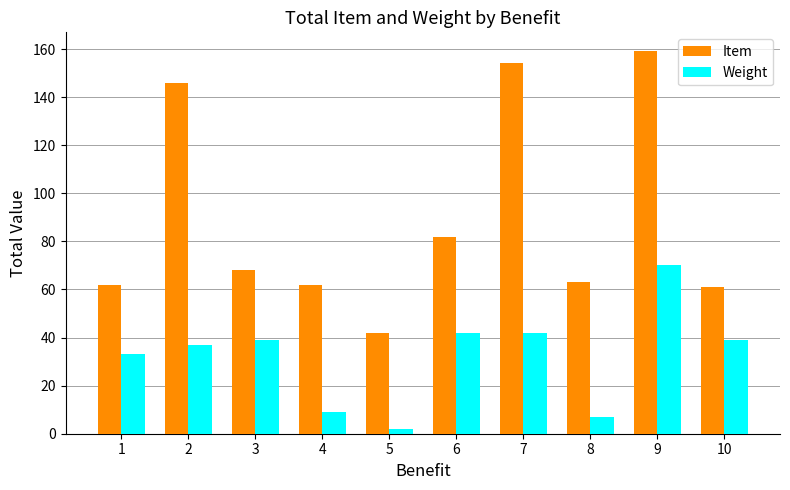

Which series changed the most between 2 and 6?

Item